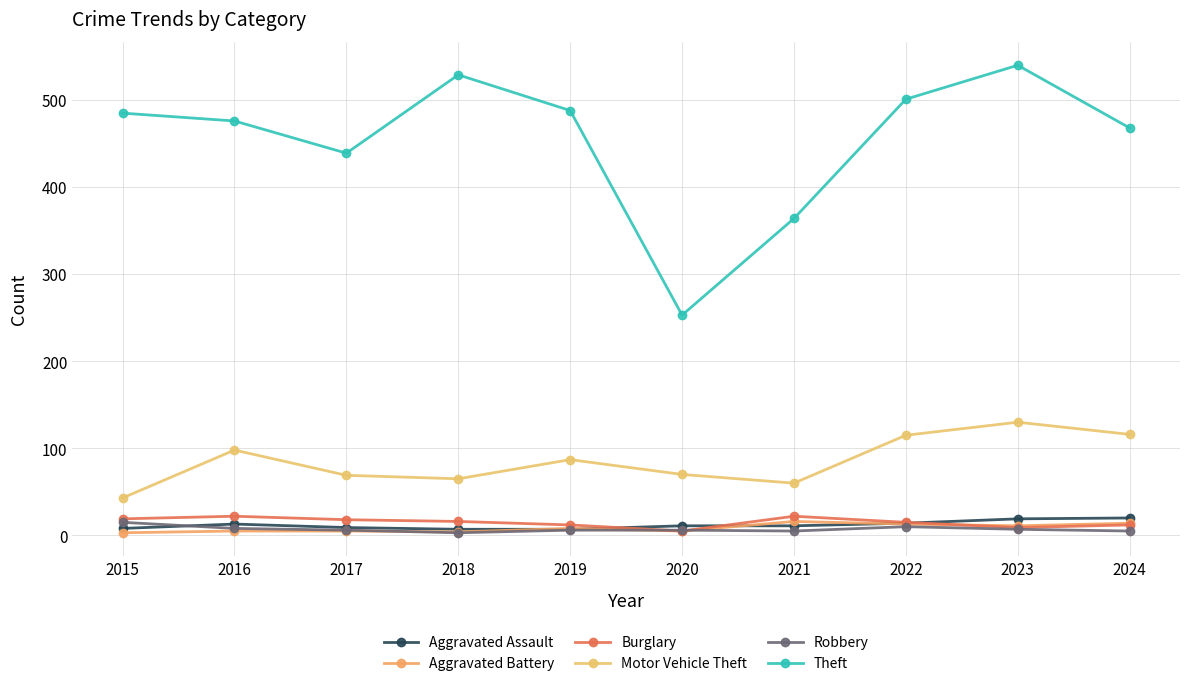

How many interior local valleys does the Motor Vehicle Theft series have?

2